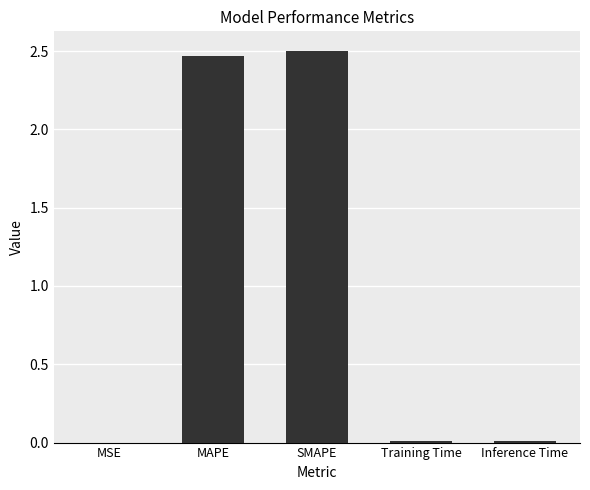

How many data points does each series have?

5